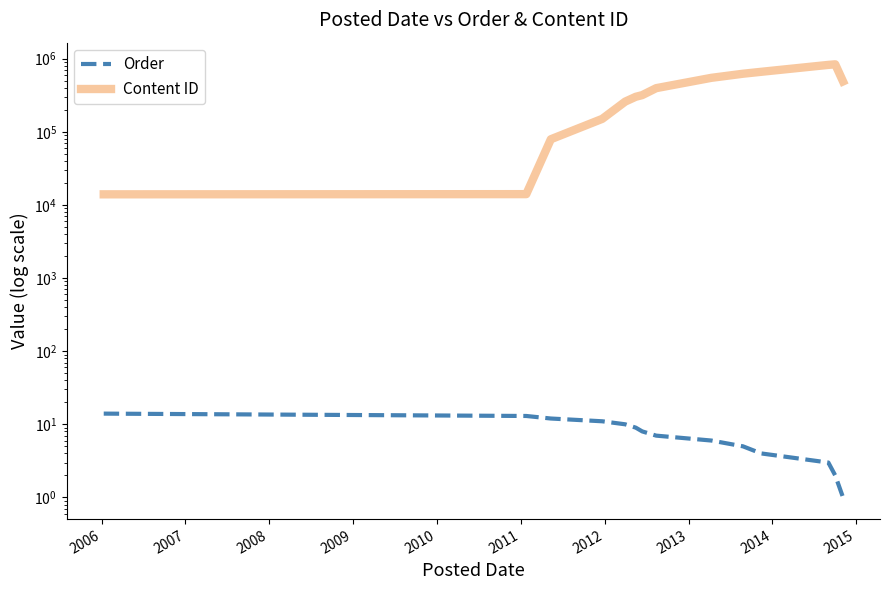

The Content ID series shows 392340 at 2010. True or false?

False